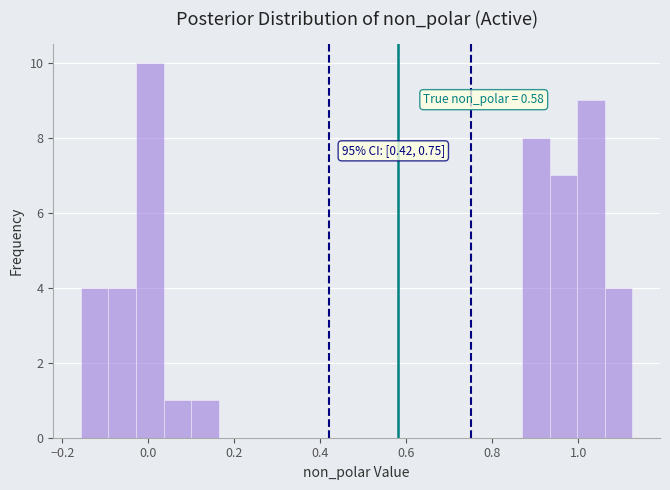

Around what value on the x-axis is the tallest bar? Give the approximate position of its centre, as read against the axis.

0.00